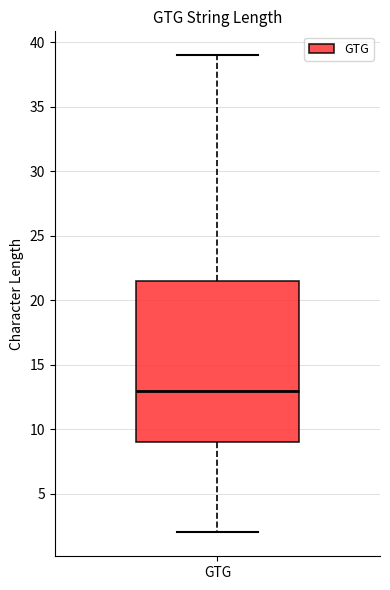

Where is the upper edge of the box for GTG on the y-axis? The values are not printed on the chart, so give them approximately, as read against the axis.

21.5